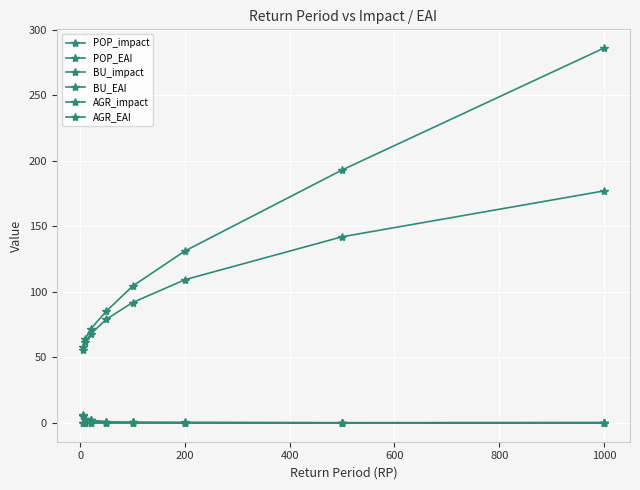

Reading left to right, what are all the values shown in this chart?

POP_impact: 58.2	64.3	71.7	85.3	104.4	131.2	193.0	285.9
POP_EAI: 5.8	3.2	2.2	0.9	0.5	0.4	0.2	0.3
BU_impact: 55.9	61.5	67.8	79.1	91.9	109.3	142.0	177.0
BU_EAI: 5.6	3.1	2.0	0.8	0.5	0.3	0.1	0.2
AGR_impact: 0.1	0.1	0.1	0.1	0.1	0.1	0.1	0.2
AGR_EAI: 0.0	0.0	0.0	0.0	0.0	0.0	0.0	0.0